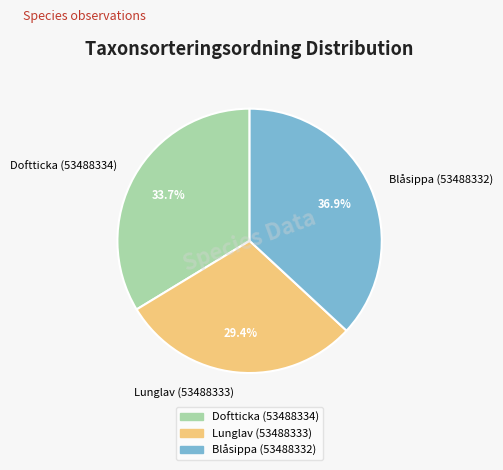

Is it true that Lunglav (53488333) is 29% of the pie?

True